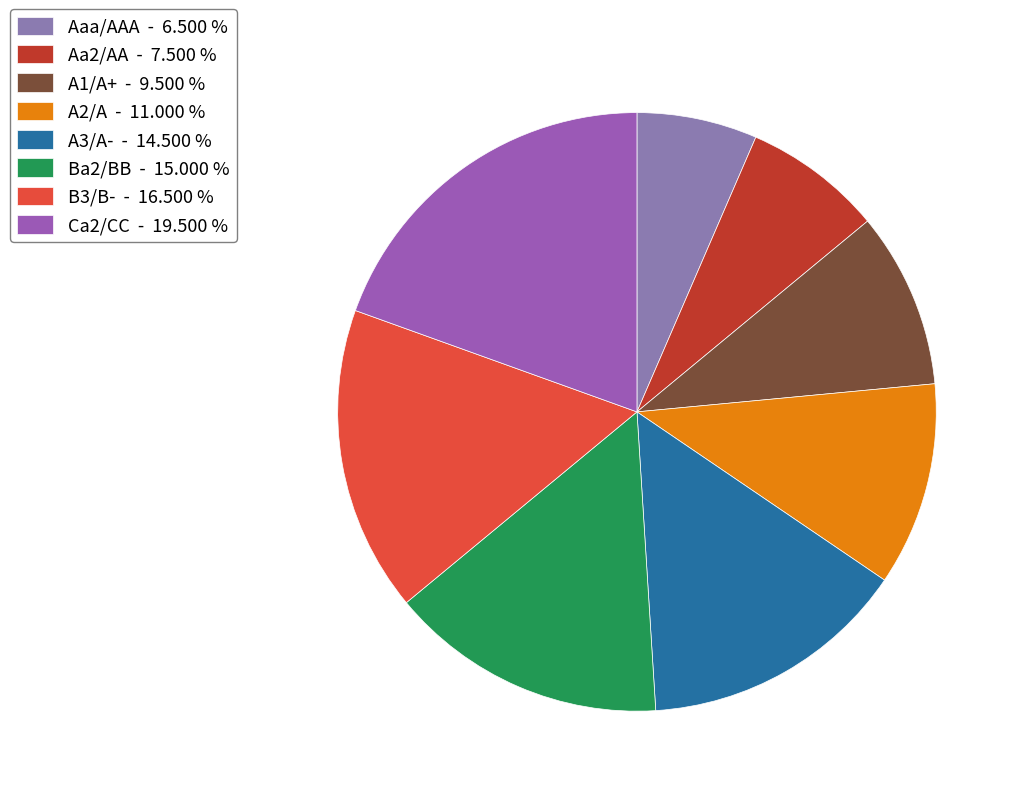

What percentage is the A2/A slice, to the nearest percent?

11%